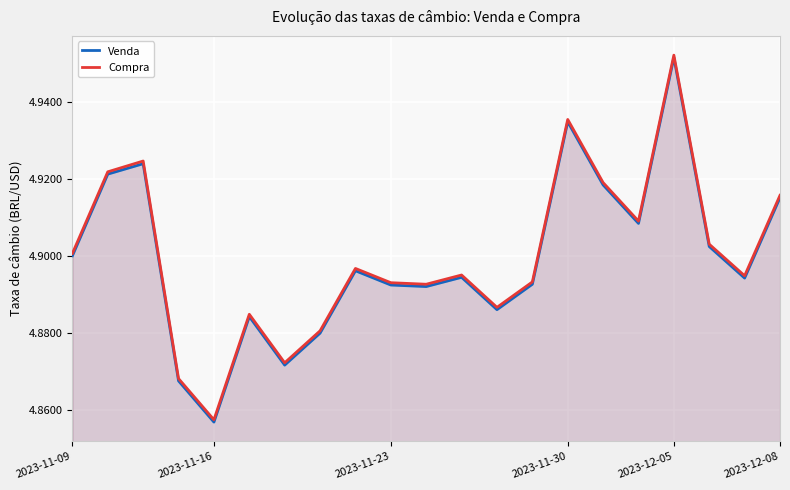

The value of Compra at 2023-11-09 is 4.9. True or false?

True